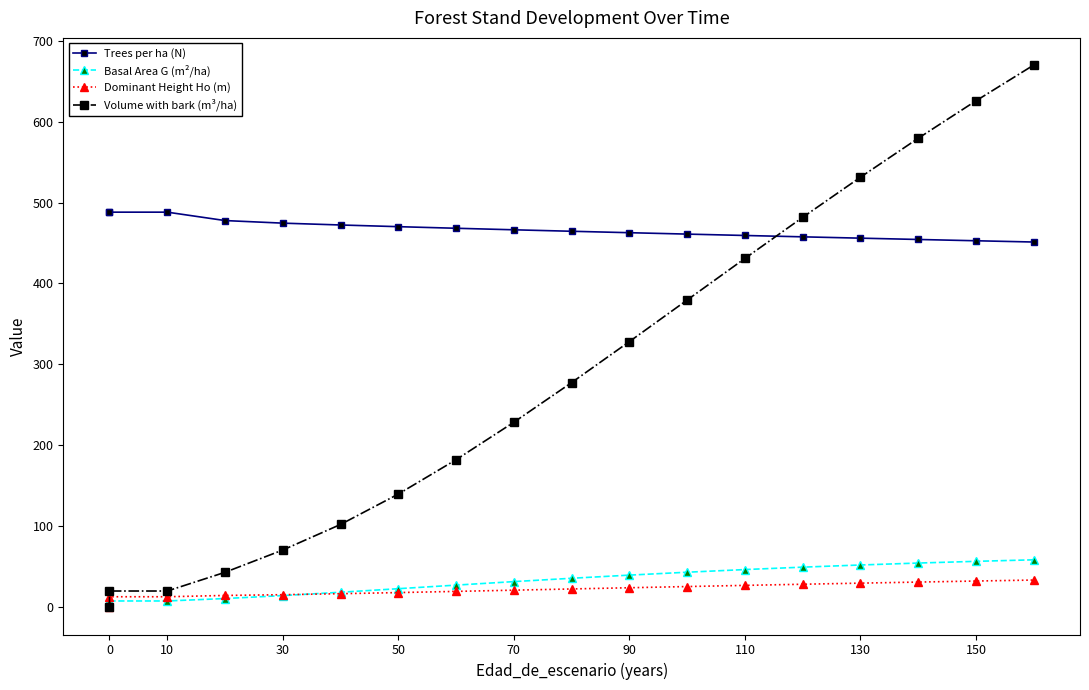

True or false: Basal Area G (m²/ha) and Trees per ha (N) intersect in this chart.

False